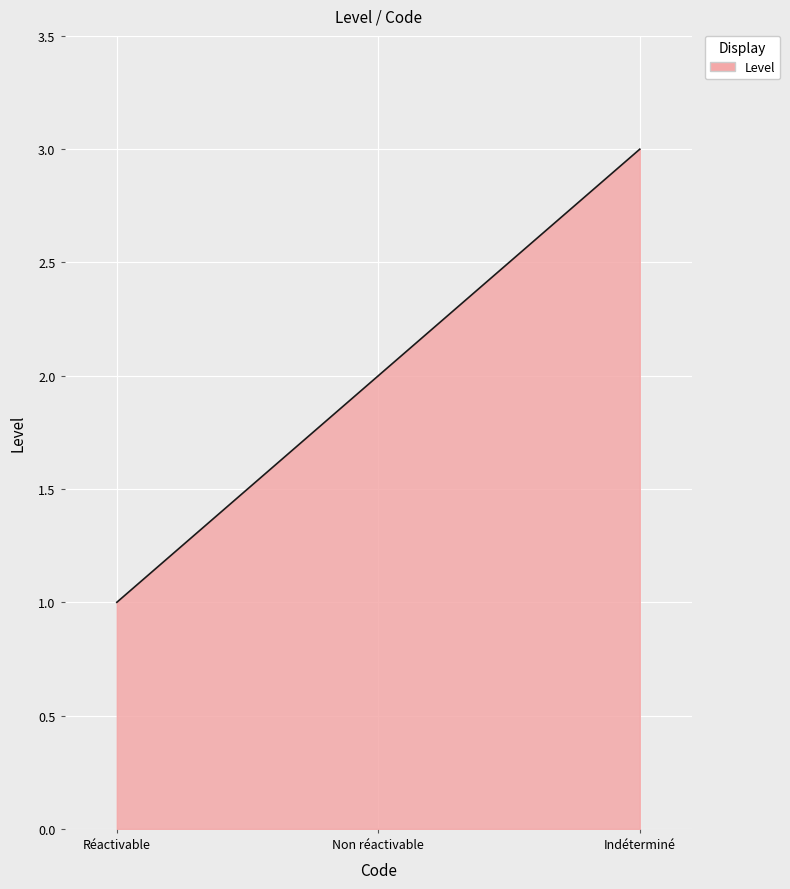

Count the values in the range 1 to 3.

3